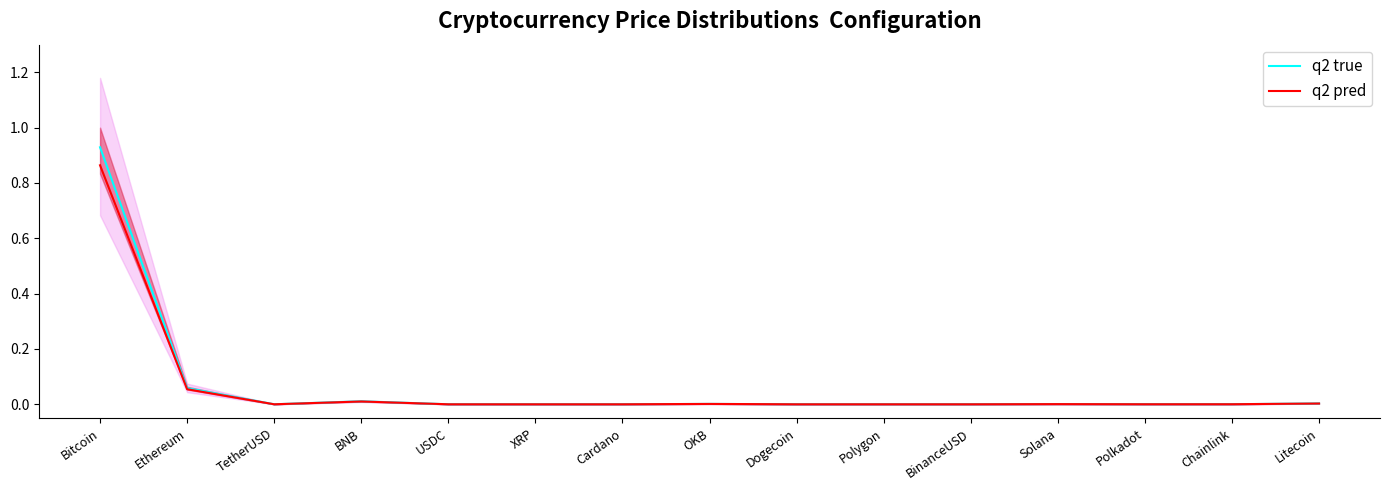

True or false: q2 pred and q2 true cross at least once.

False